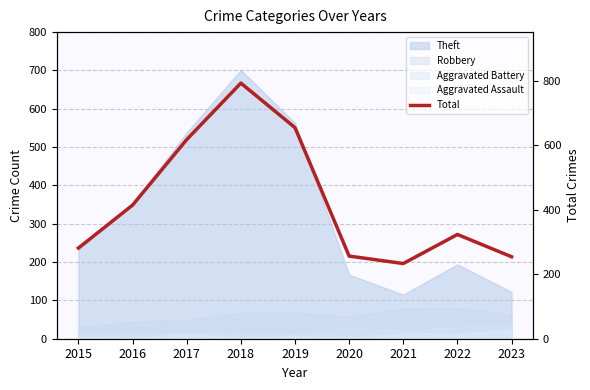

At which category does the chart reach its minimum across all series?

2021